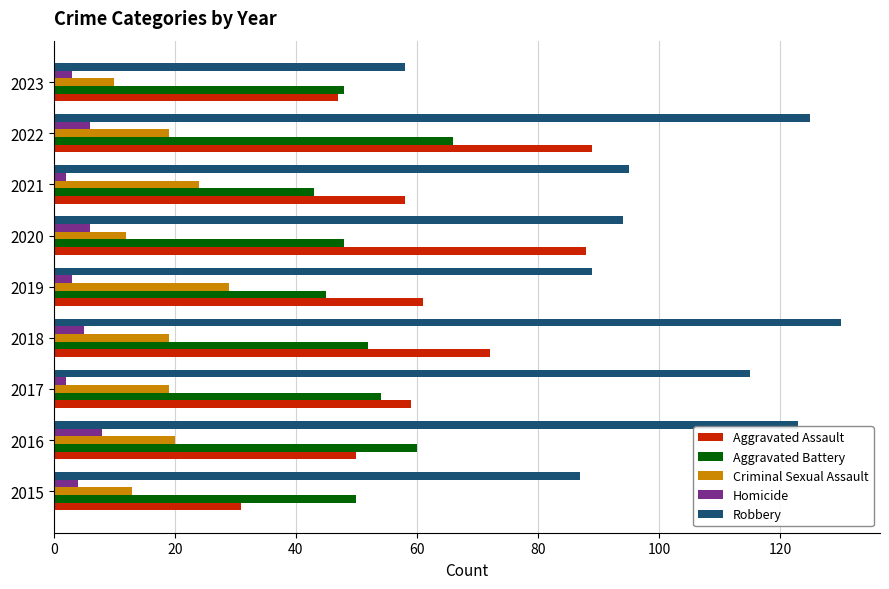

What is the maximum value for Robbery?

130